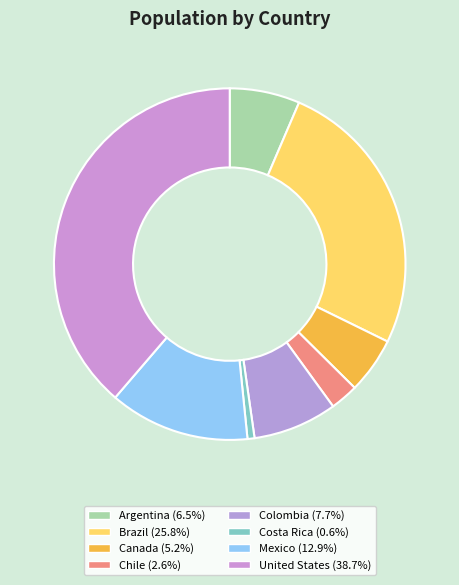

Which slice is the largest?

United States